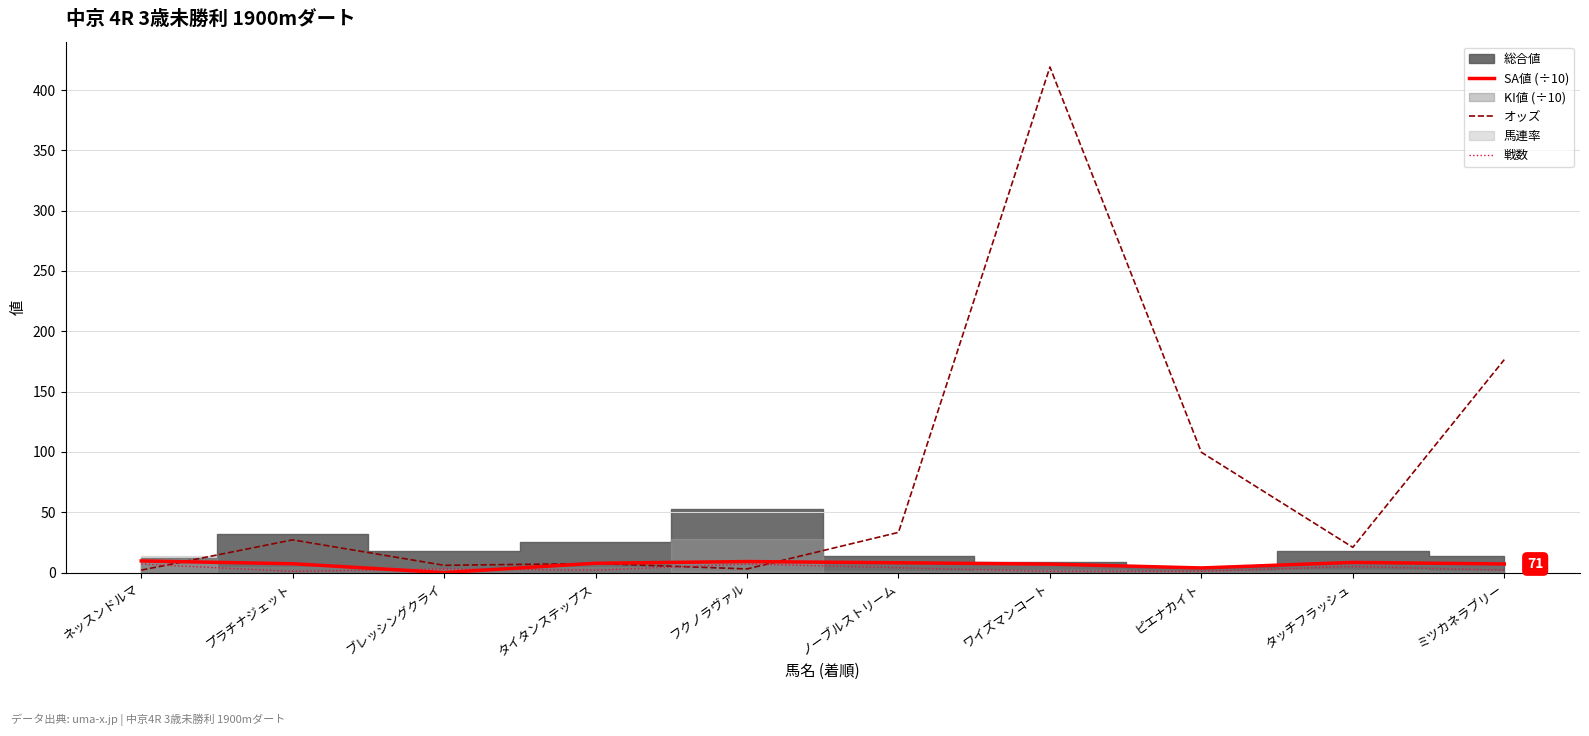

What is the maximum value for SA値 (÷10)?

9.6